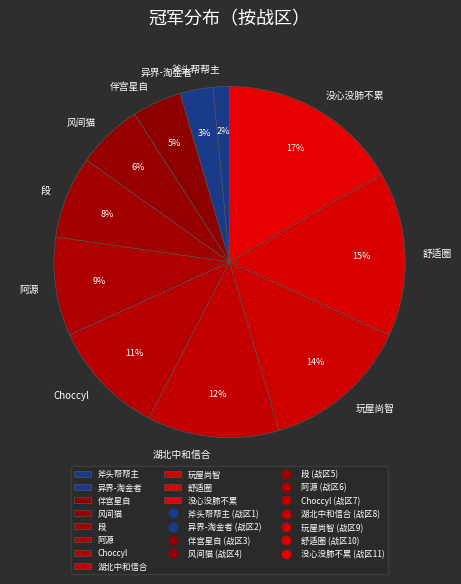

Count the number of slices in the pie.

11